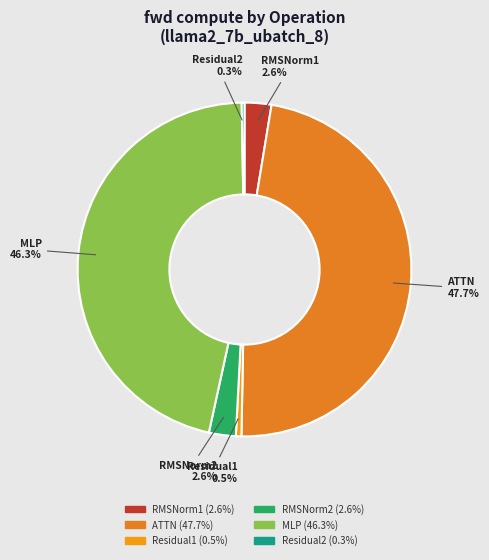

Which slice is the largest?

ATTN